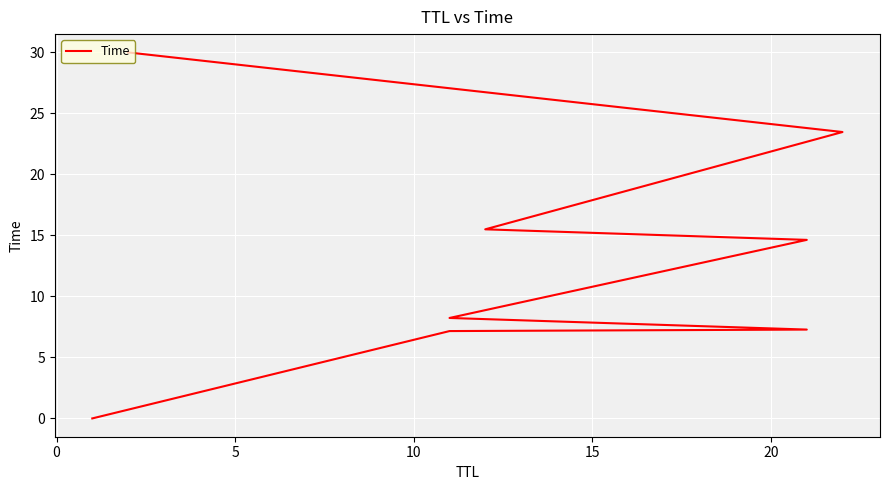

Where does the data first go above 14?

15